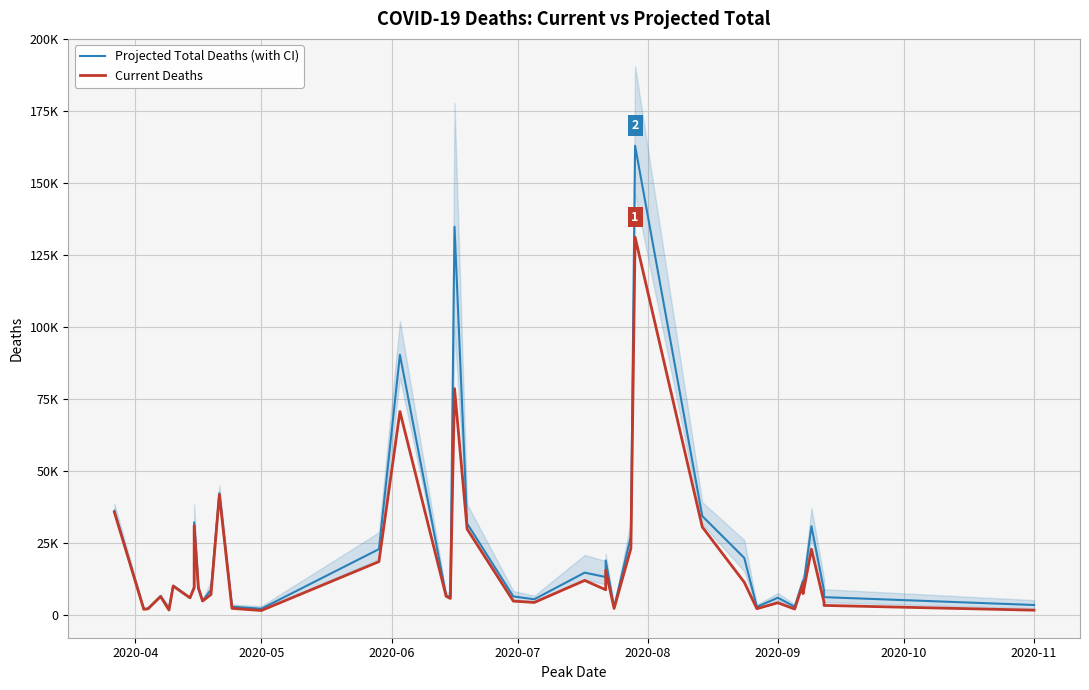

At how many categories does at least one series exceed 93662?

2